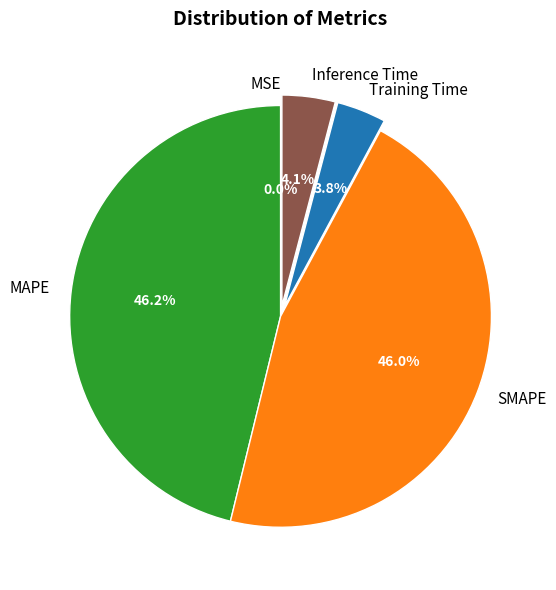

To the nearest percent, what is the difference between the largest and smallest slice percentages?

46%